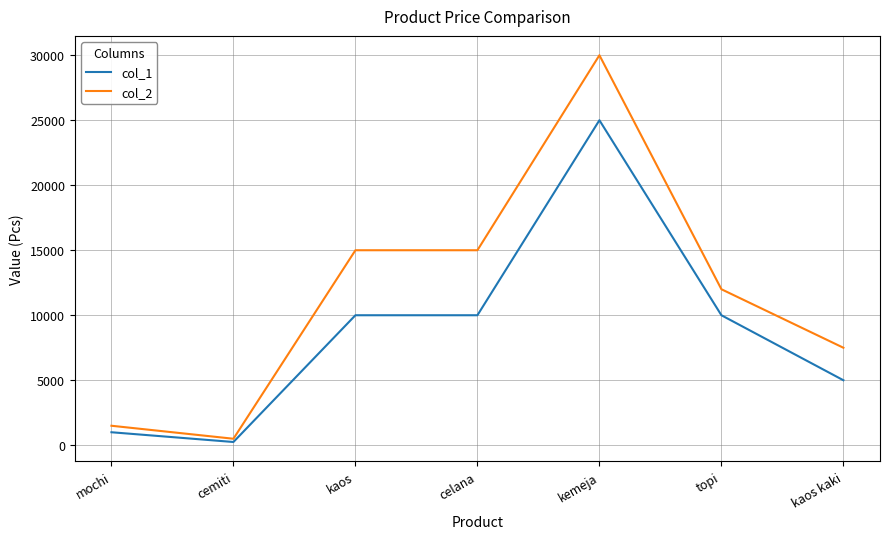

Which category has the highest value across all series?

kemeja